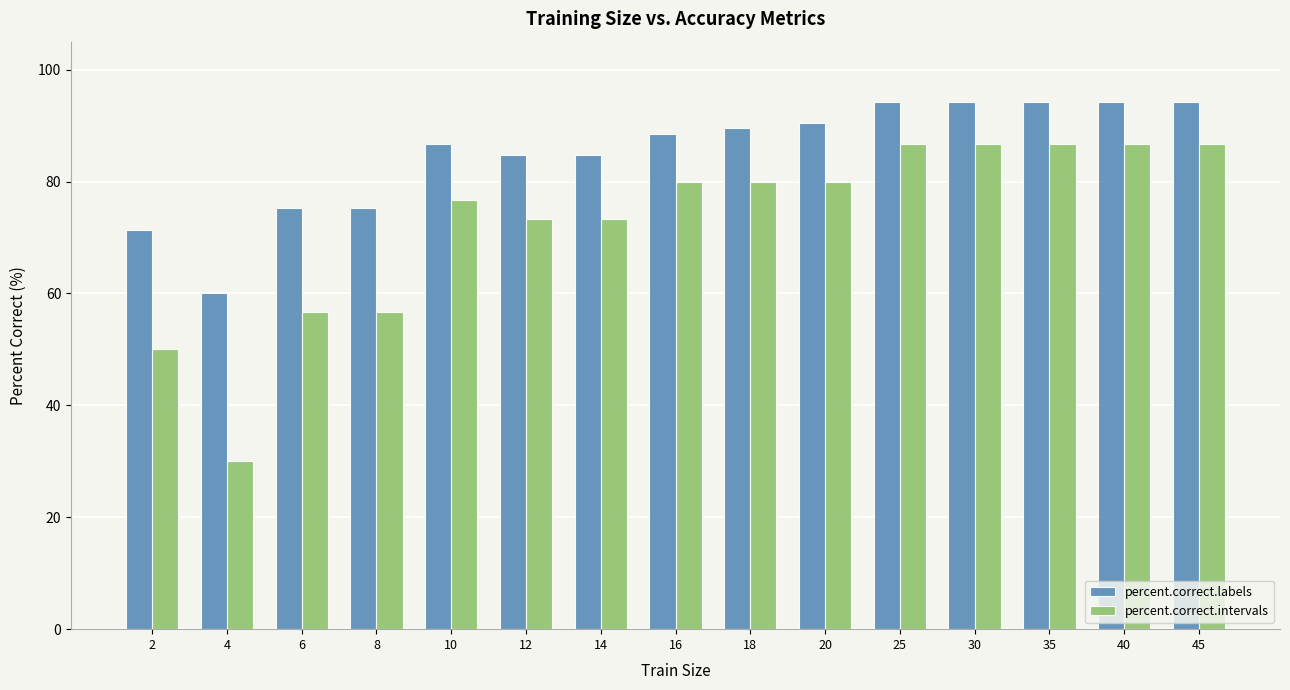

What is the value of the percent.correct.intervals bar at the 14th from the left?

86.7